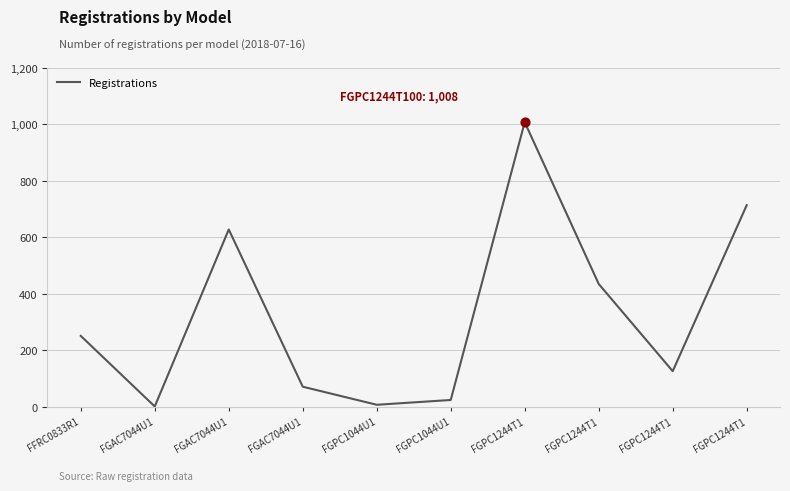

Which has a higher value, FGPC1244T1 or FGPC1044U1?

FGPC1244T1